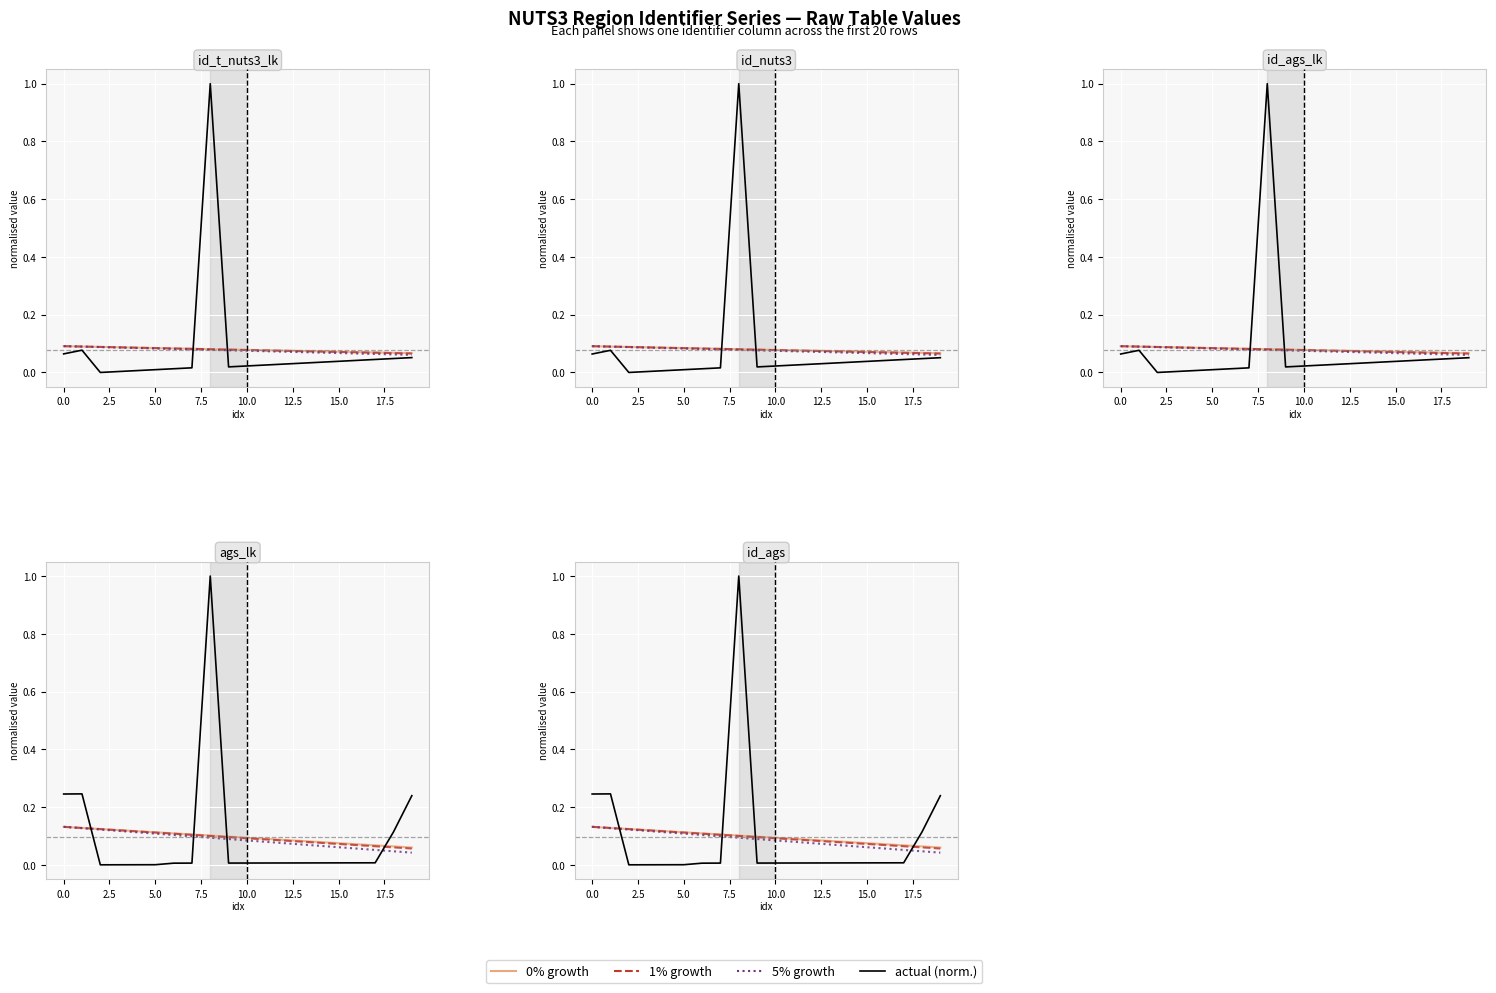

The value of id_nuts3 at 18 is 0.0. True or false?

True